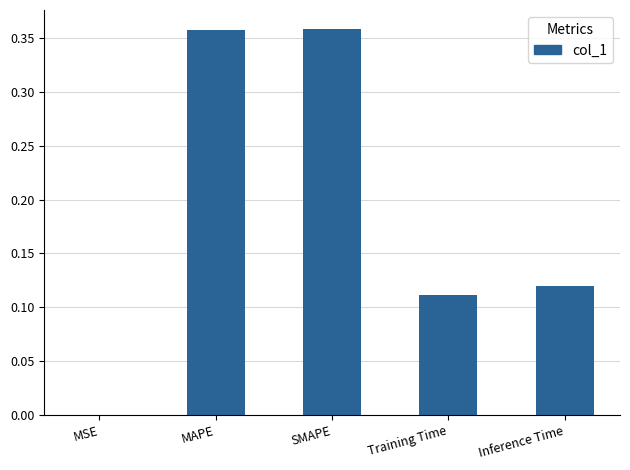

What is the sum of all values?

0.9